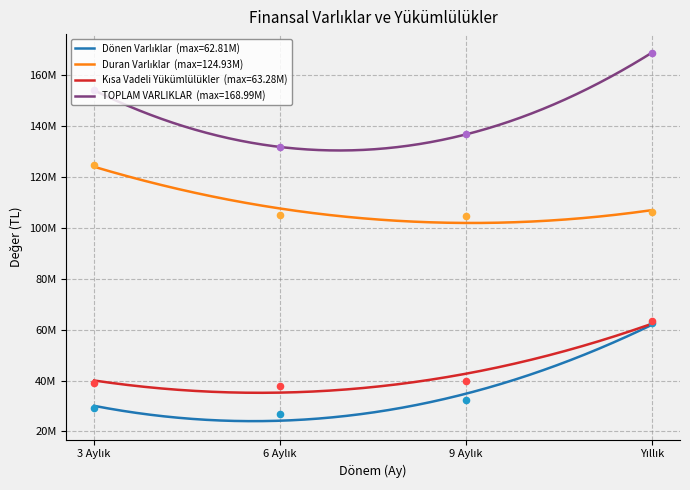

Which series reaches the minimum Y coordinate?

Dönen Varlıklar